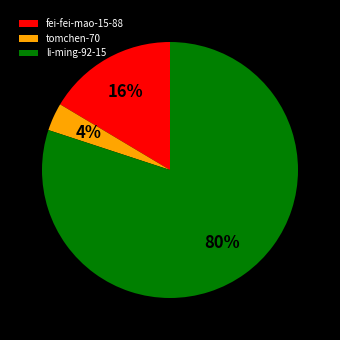

What is the smallest slice in the pie chart?

tomchen-70